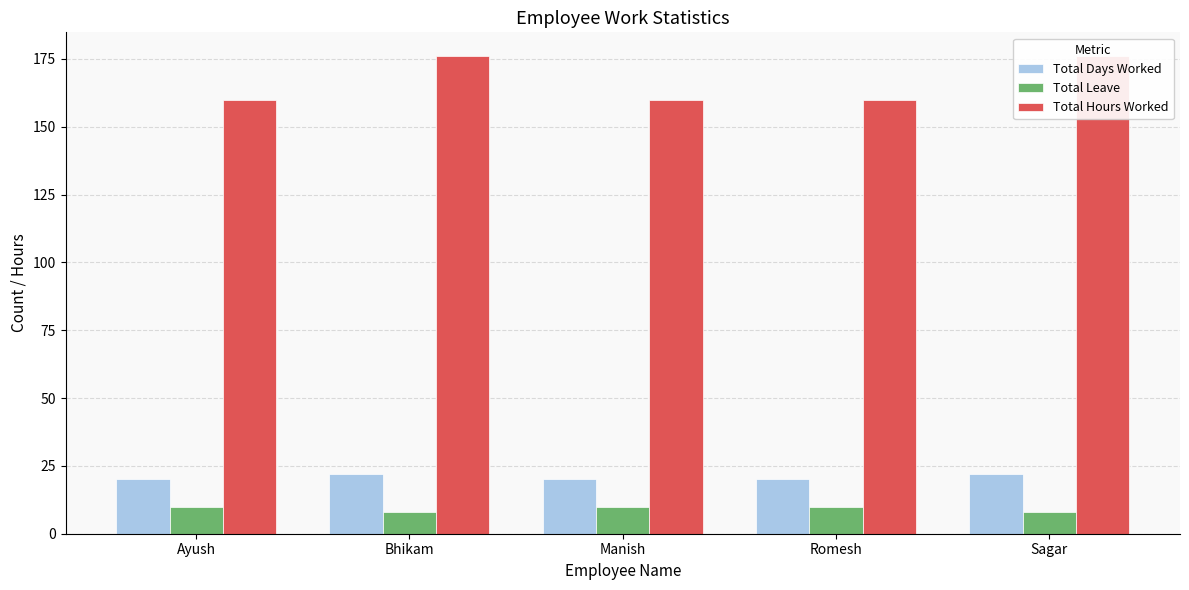

The Total Hours Worked series shows 160 at Manish. True or false?

True